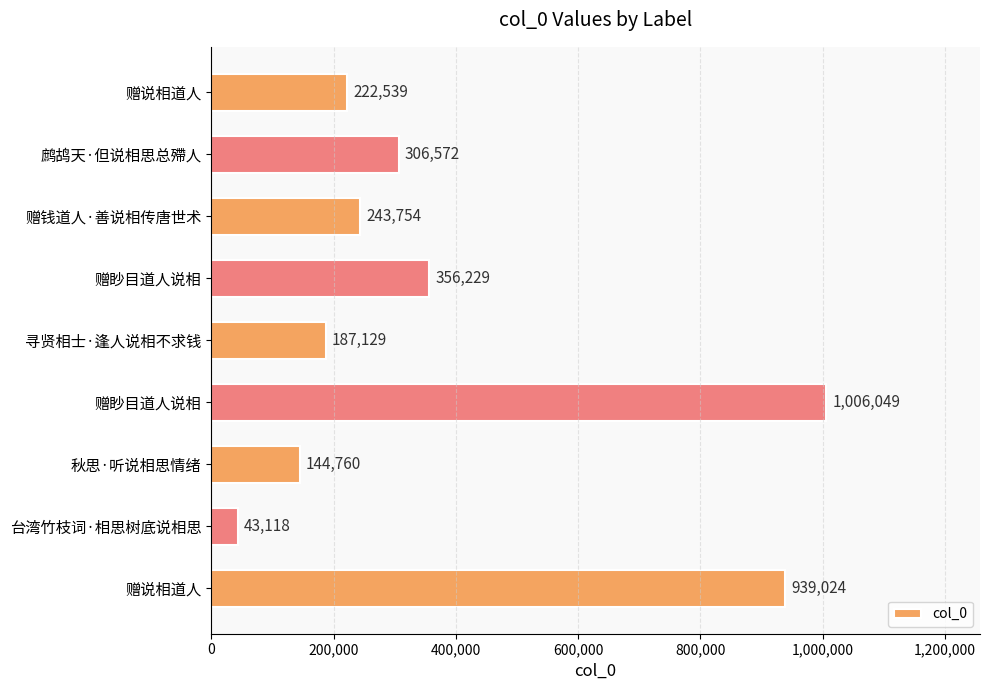

Does the chart contain stacked bars?

No